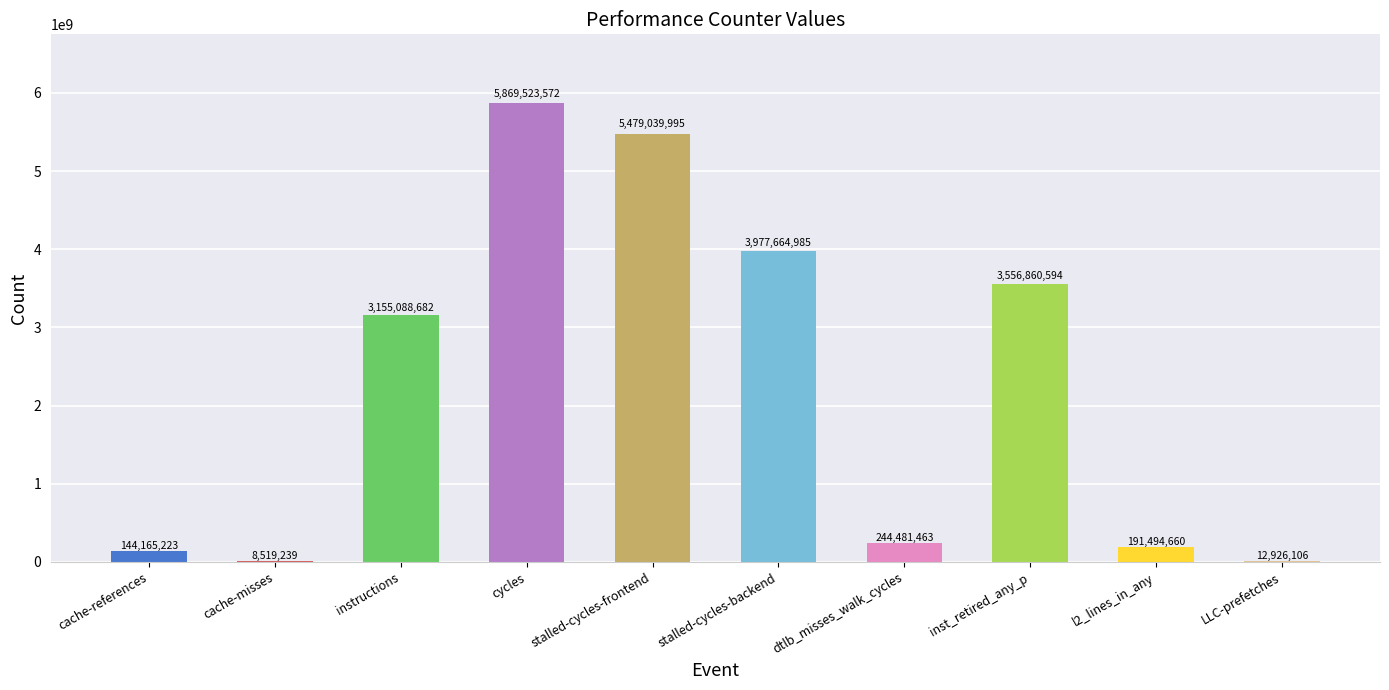

Which has a higher value, dtlb_misses_walk_cycles or instructions?

instructions